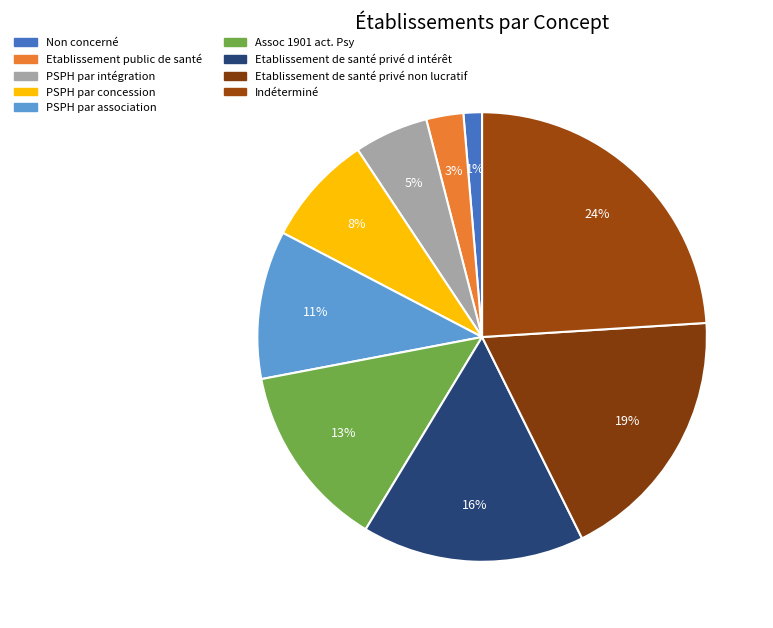

Is it true that Etablissement public de santé is 1% of the pie?

False